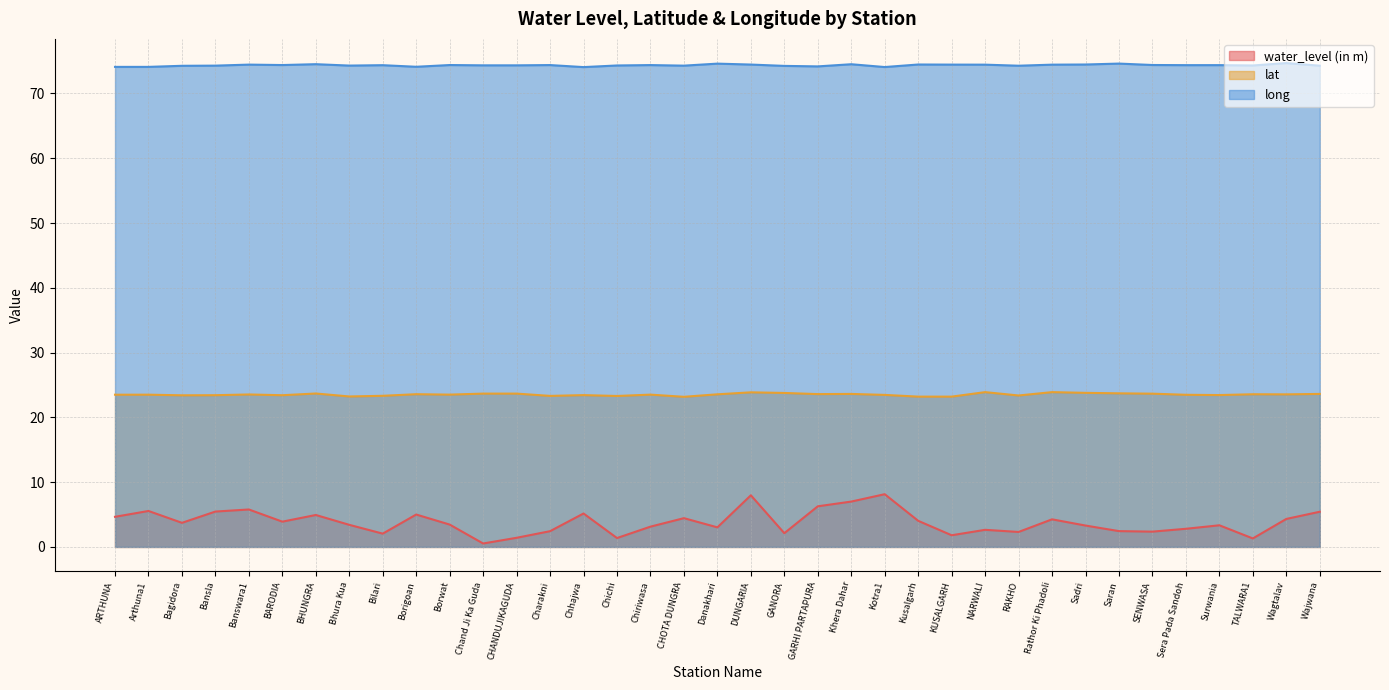

What is the spread (max minus min) of values at DUNGARIA?

66.5